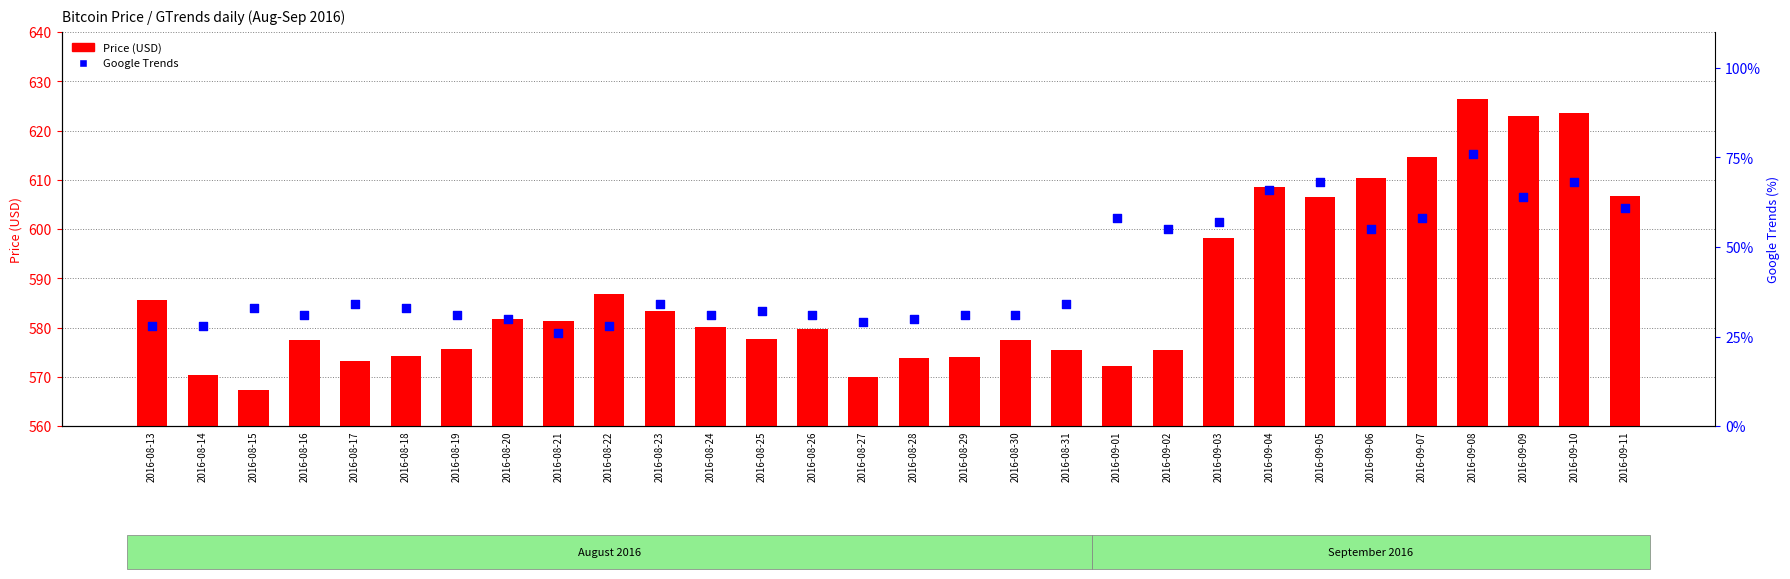

Is the value of Price (USD) at 2016-08-19 greater than the value of GTrends at 2016-08-22?

Yes